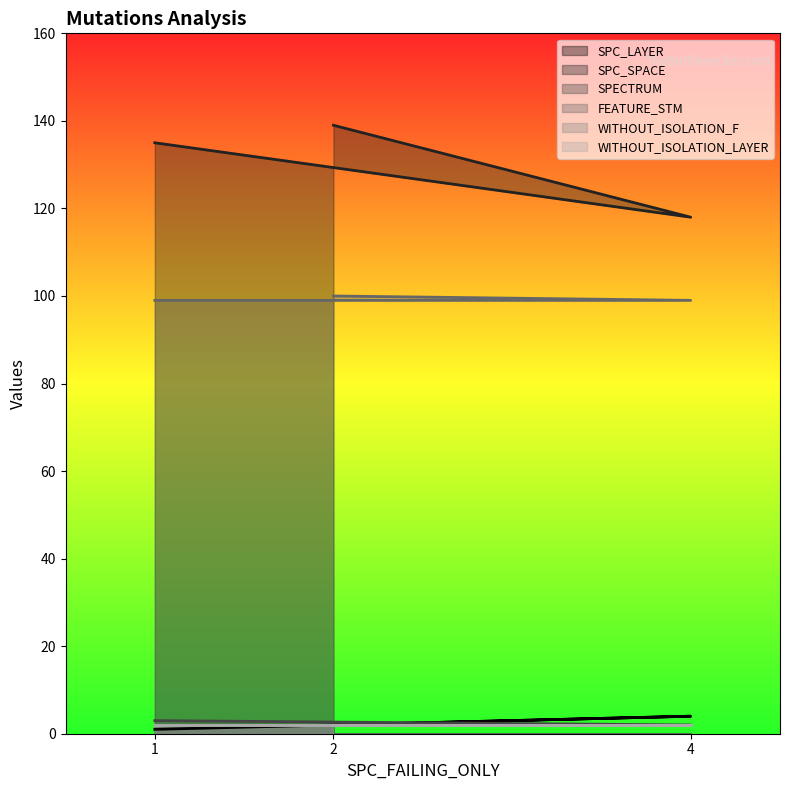

How many categories are shown in the chart?

3